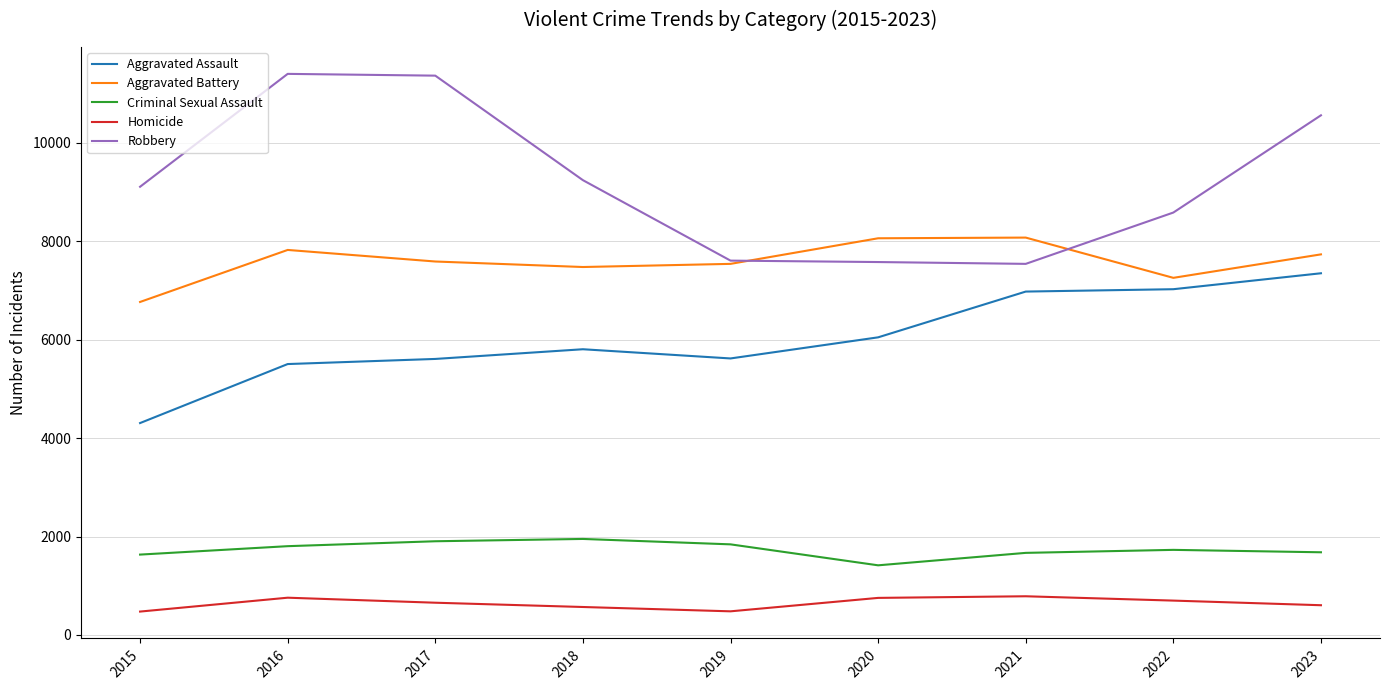

True or false: Aggravated Assault has more than 2 interior local peaks.

False